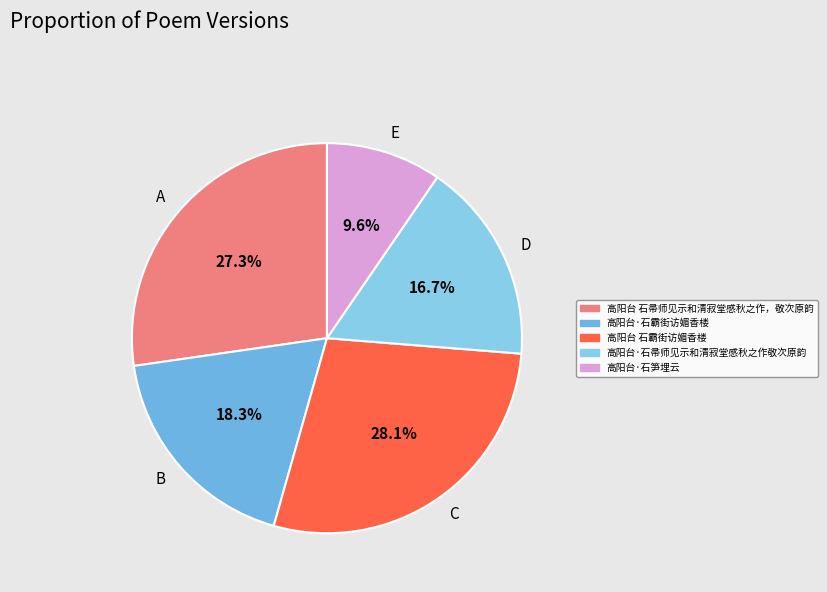

Which slice is the smallest?

E